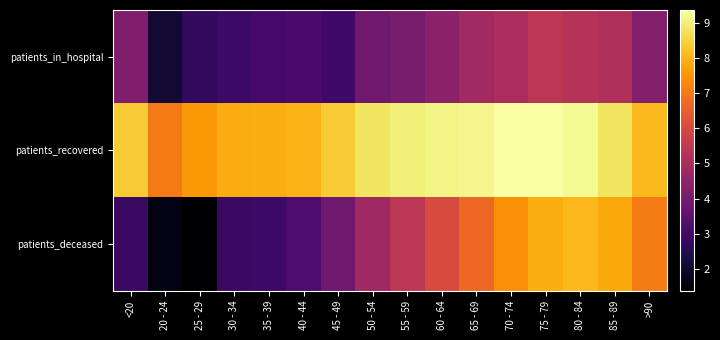

Rank the series by their maximum value, from lowest to highest.

patients_in_hospital, patients_deceased, patients_recovered